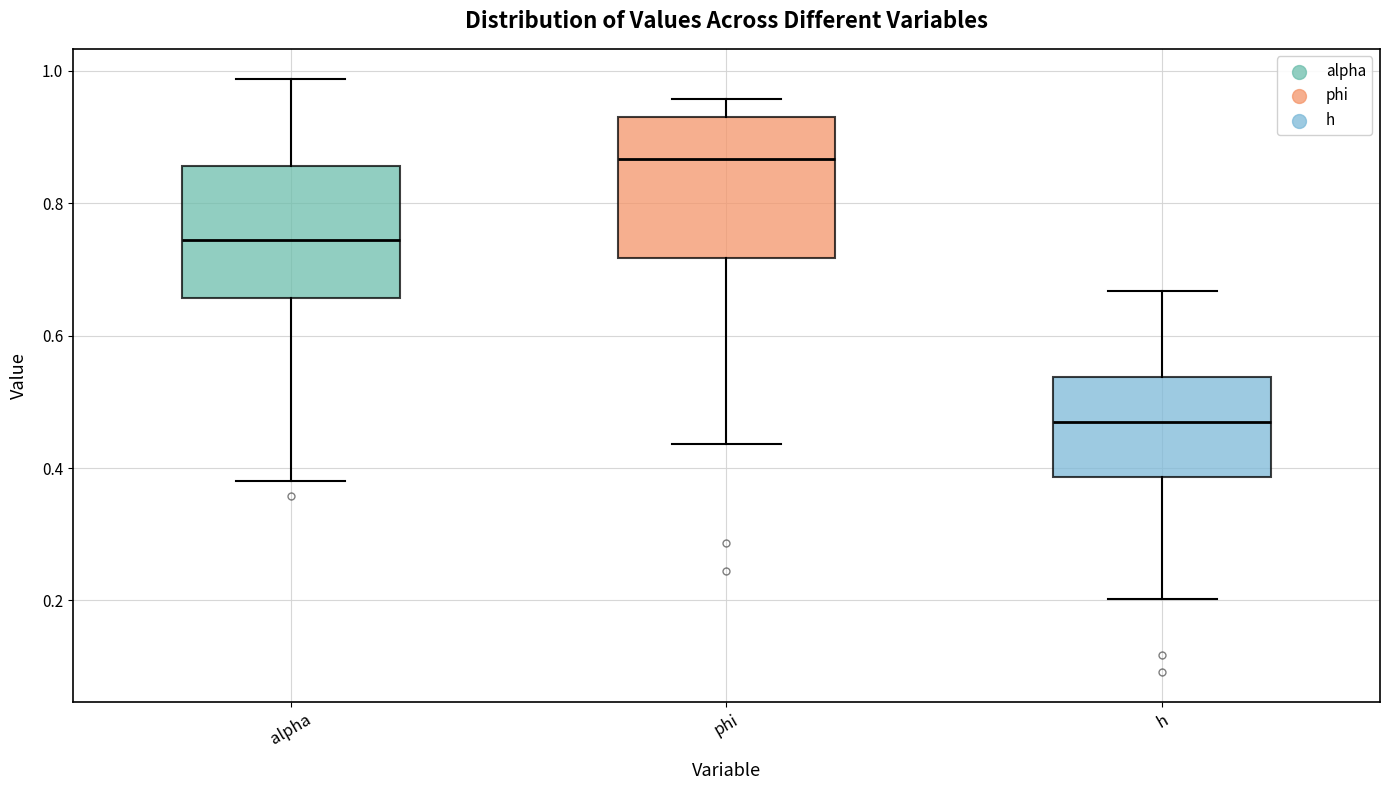

Which box has the highest median line?

phi